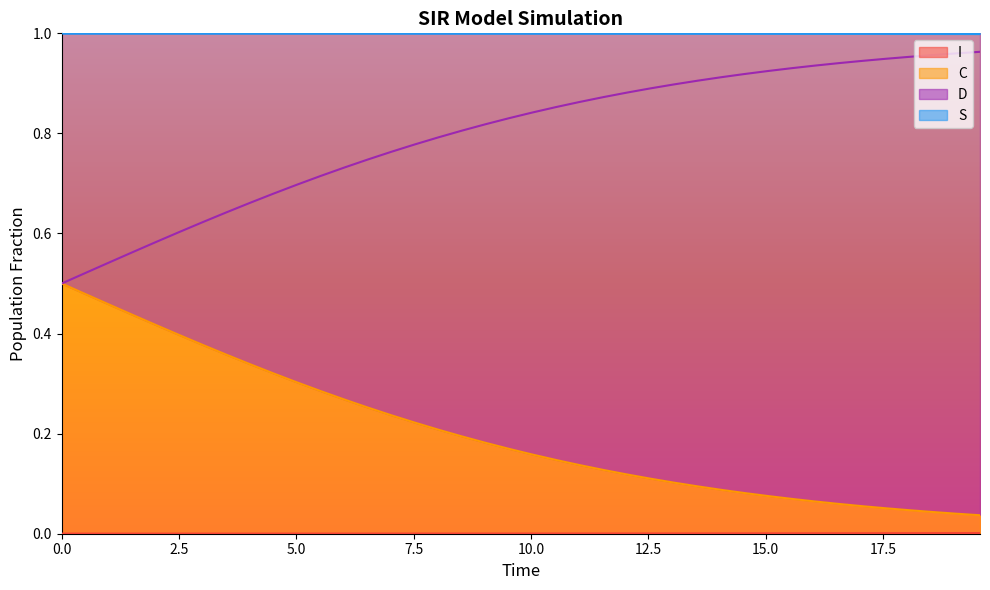

True or false: S and I cross at least once.

False